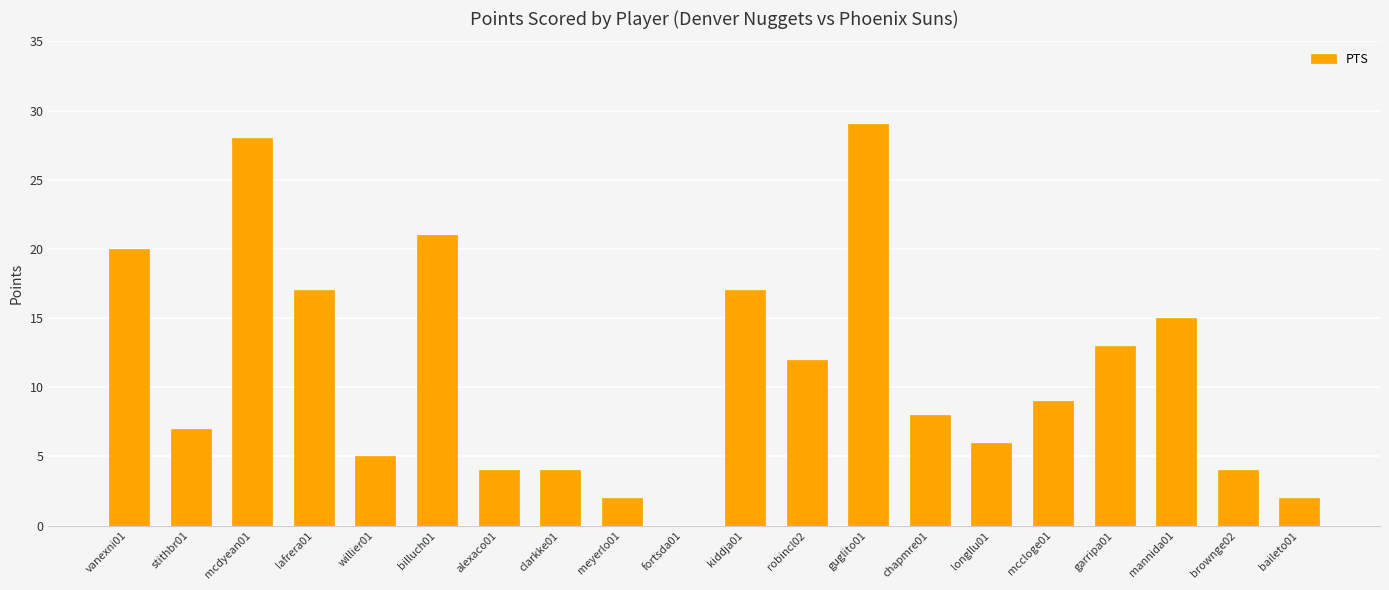

What is the difference between the values at stithbr01 and vanexni01?

13